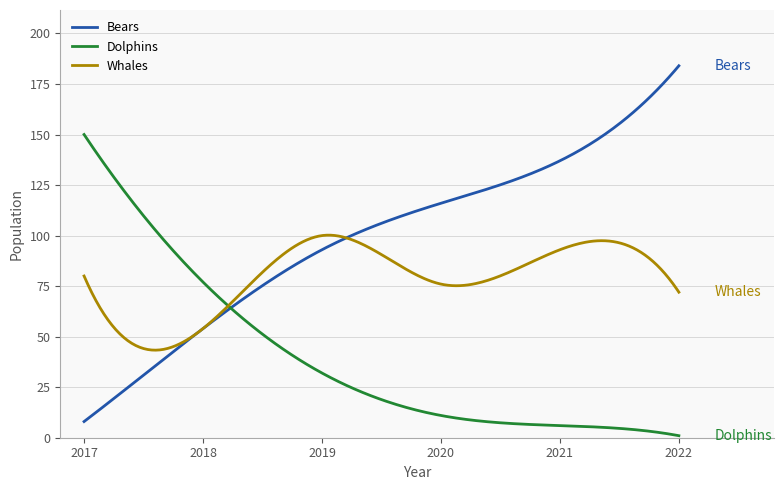

List the series in order of their peak value, lowest first.

Whales, Dolphins, Bears